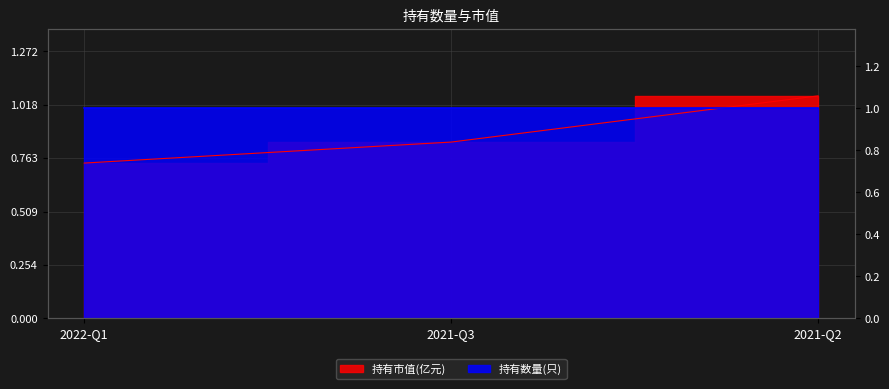

At which label is the value closest to 0?

2022-Q1